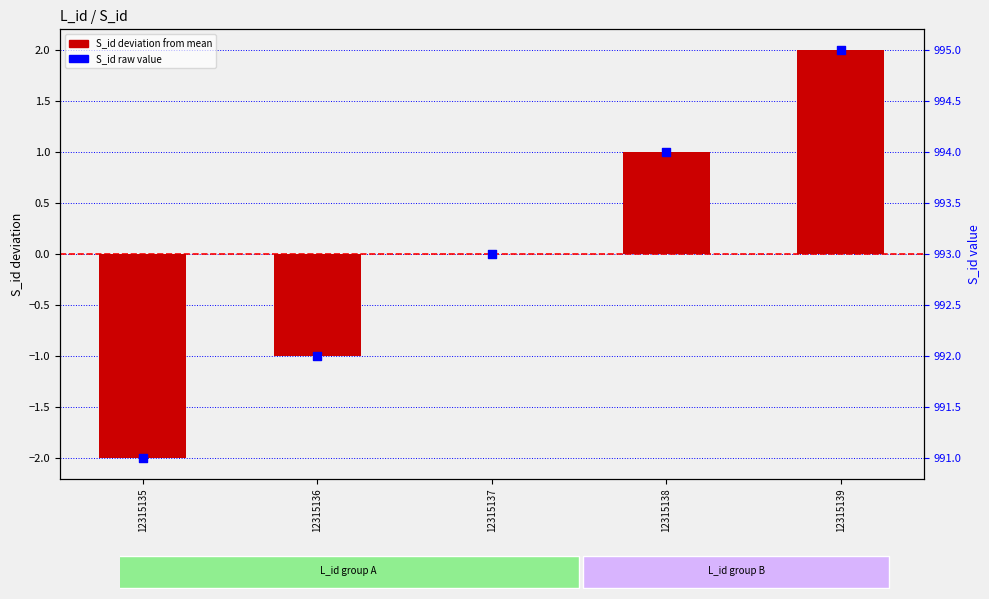

What are all the series names shown in the legend?

S_id (deviation from mean), S_id raw value